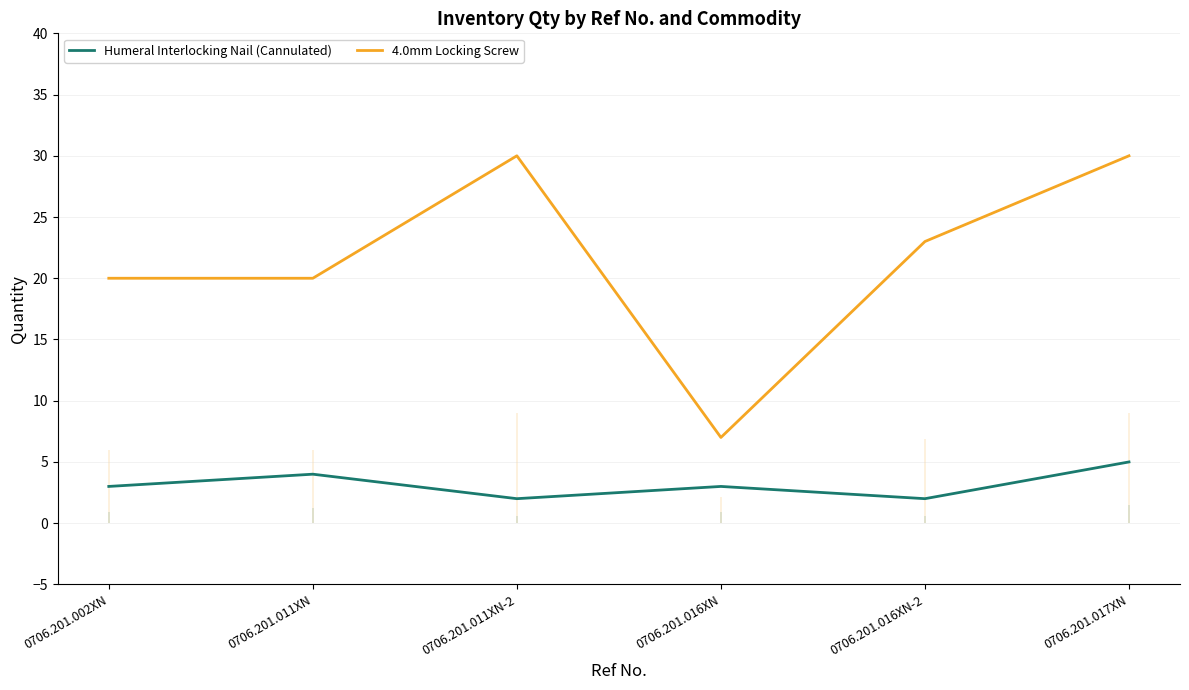

What is the label of the 4th point from the left?

0706.201.016XN